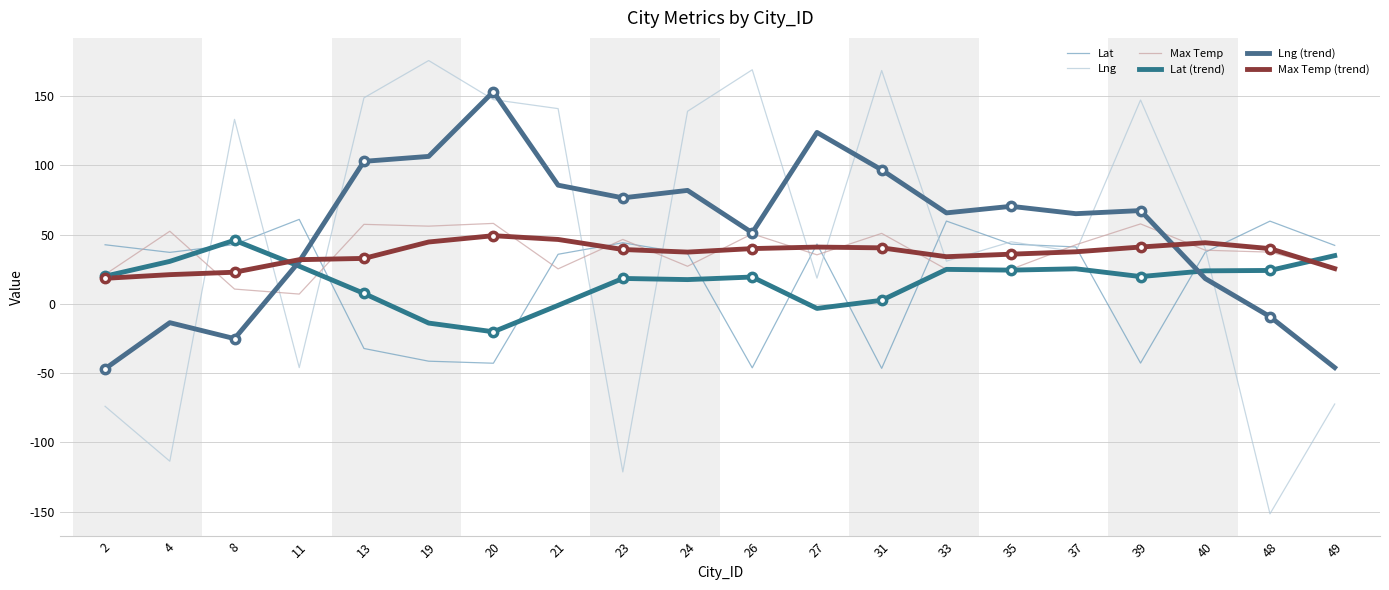

What value does the Max Temp (trend) series have at 26?

39.8